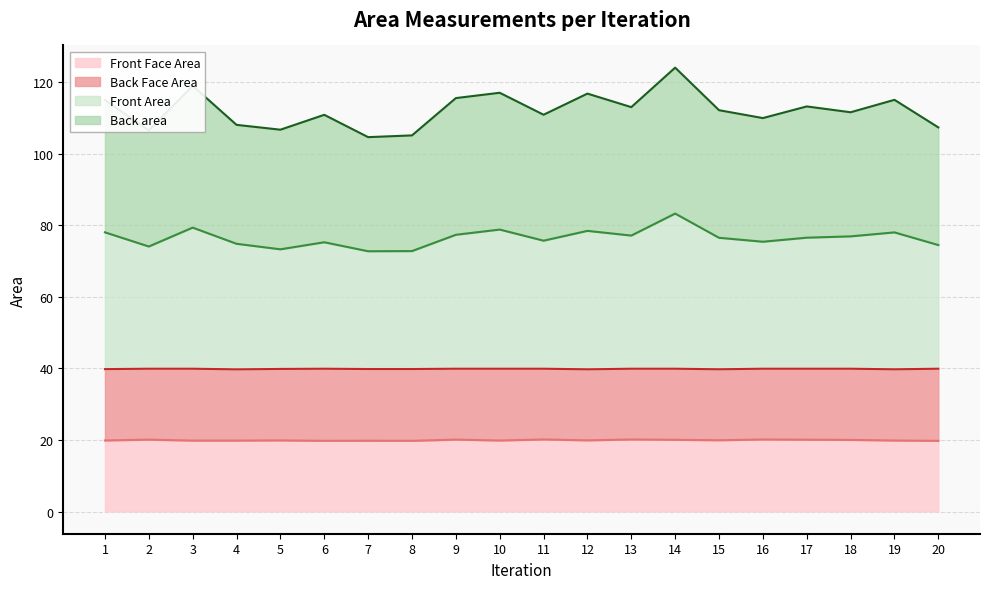

What is the sum of all Front Area values?

1528.7